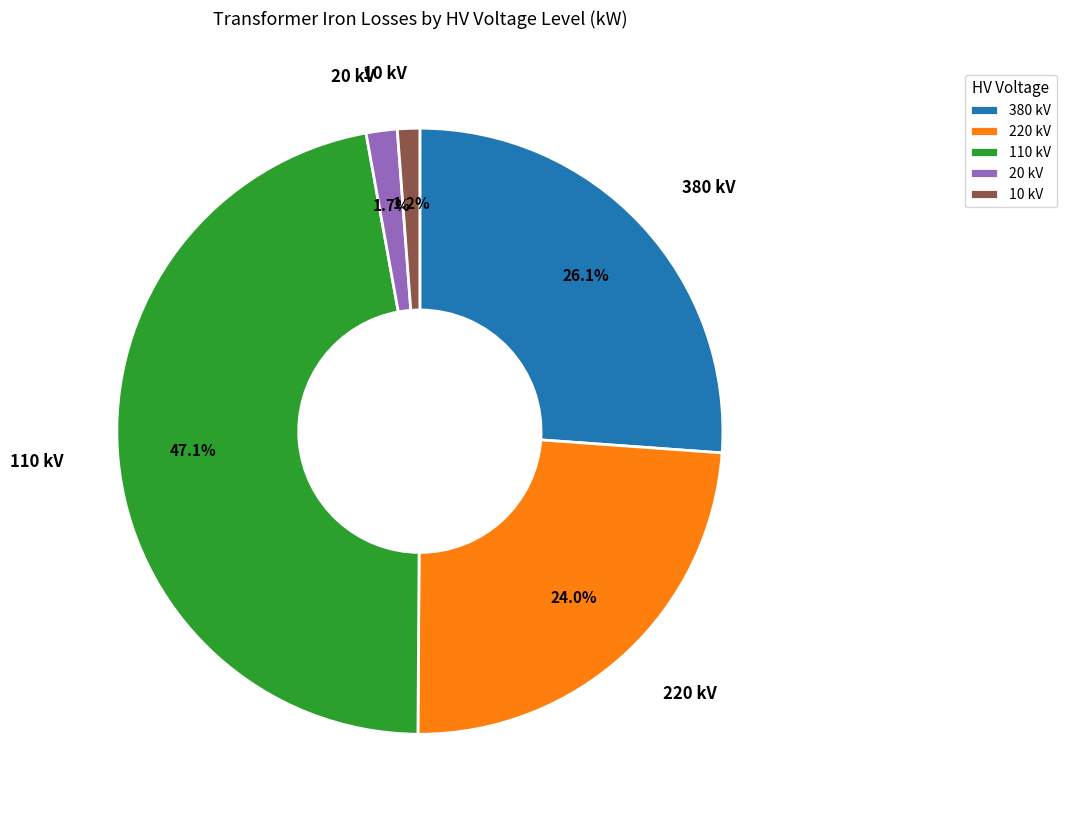

Which category has the biggest portion of the pie?

110 kV